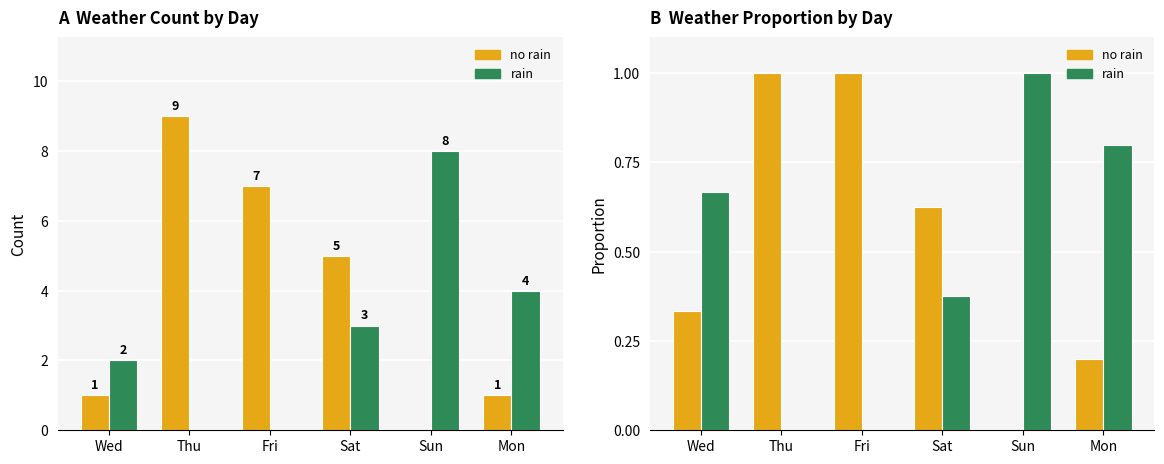

Reading right to left, list all the values displayed in this chart.

no rain: Mon=0.2	Sun=0.0	Sat=0.6	Fri=1.0	Thu=1.0	Wed=0.3
rain: Mon=0.8	Sun=1.0	Sat=0.4	Fri=0.0	Thu=0.0	Wed=0.7